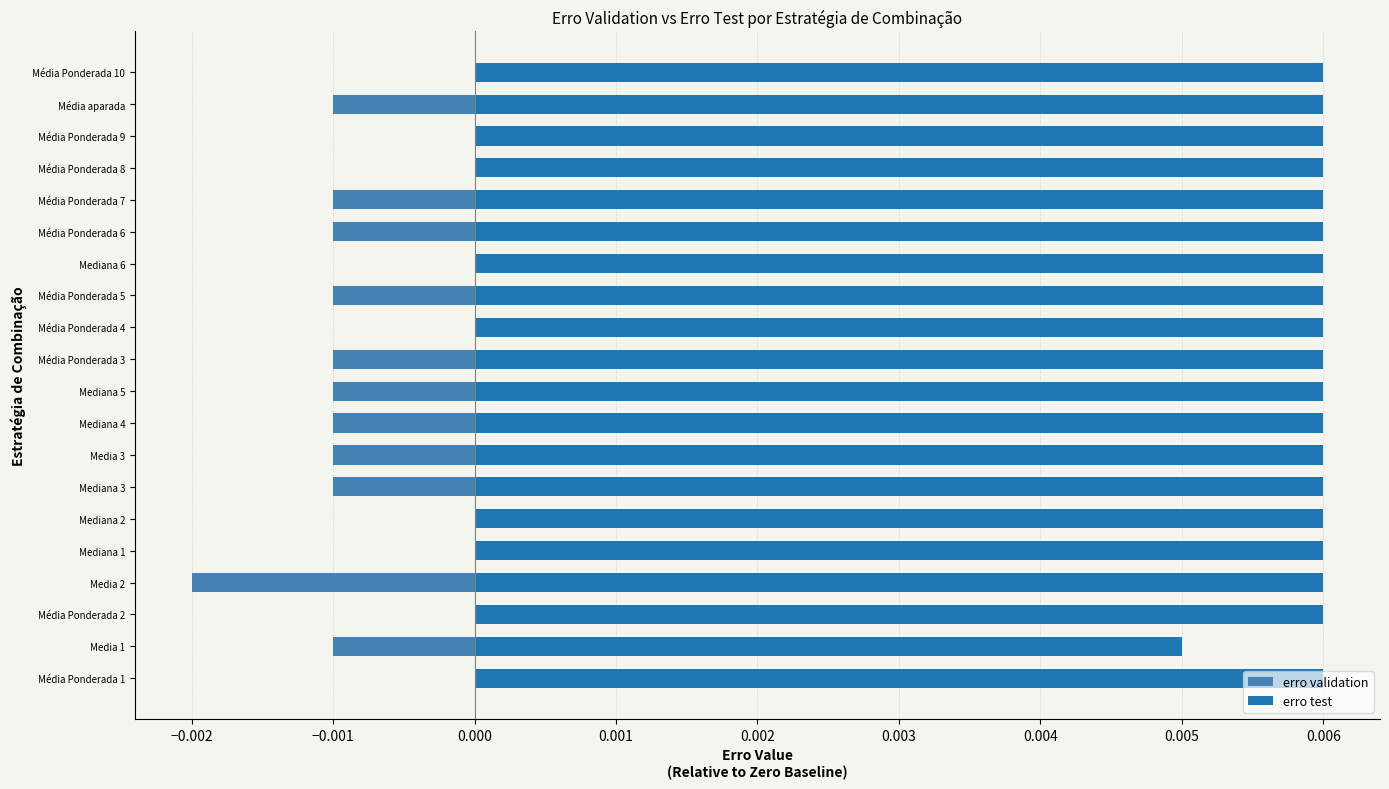

Which series has the largest range (max minus min)?

erro validation